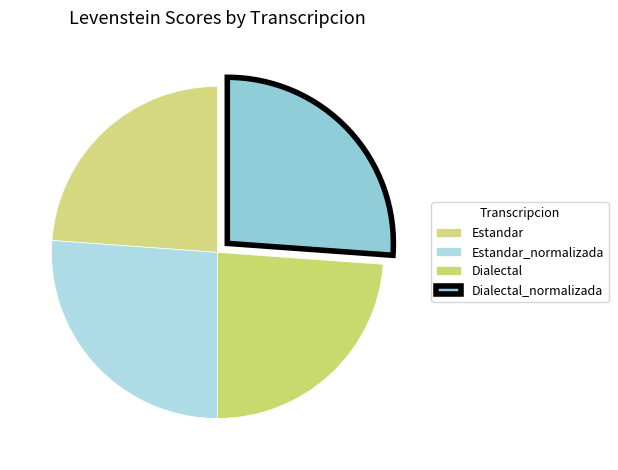

Does any single category account for the majority?

No